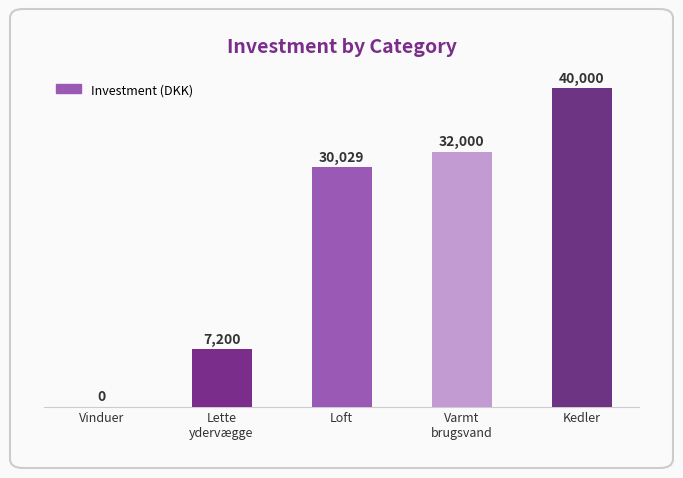

The value at Kedler is 22350. True or false?

False